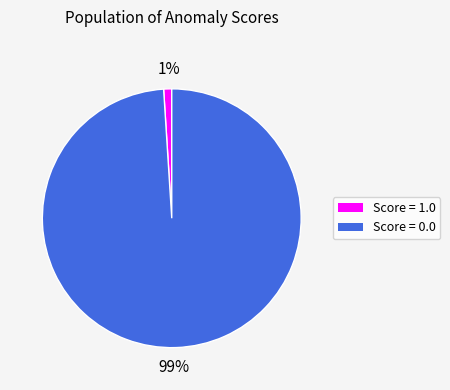

What percentage is the Score = 0.0 slice, to the nearest percent?

99%